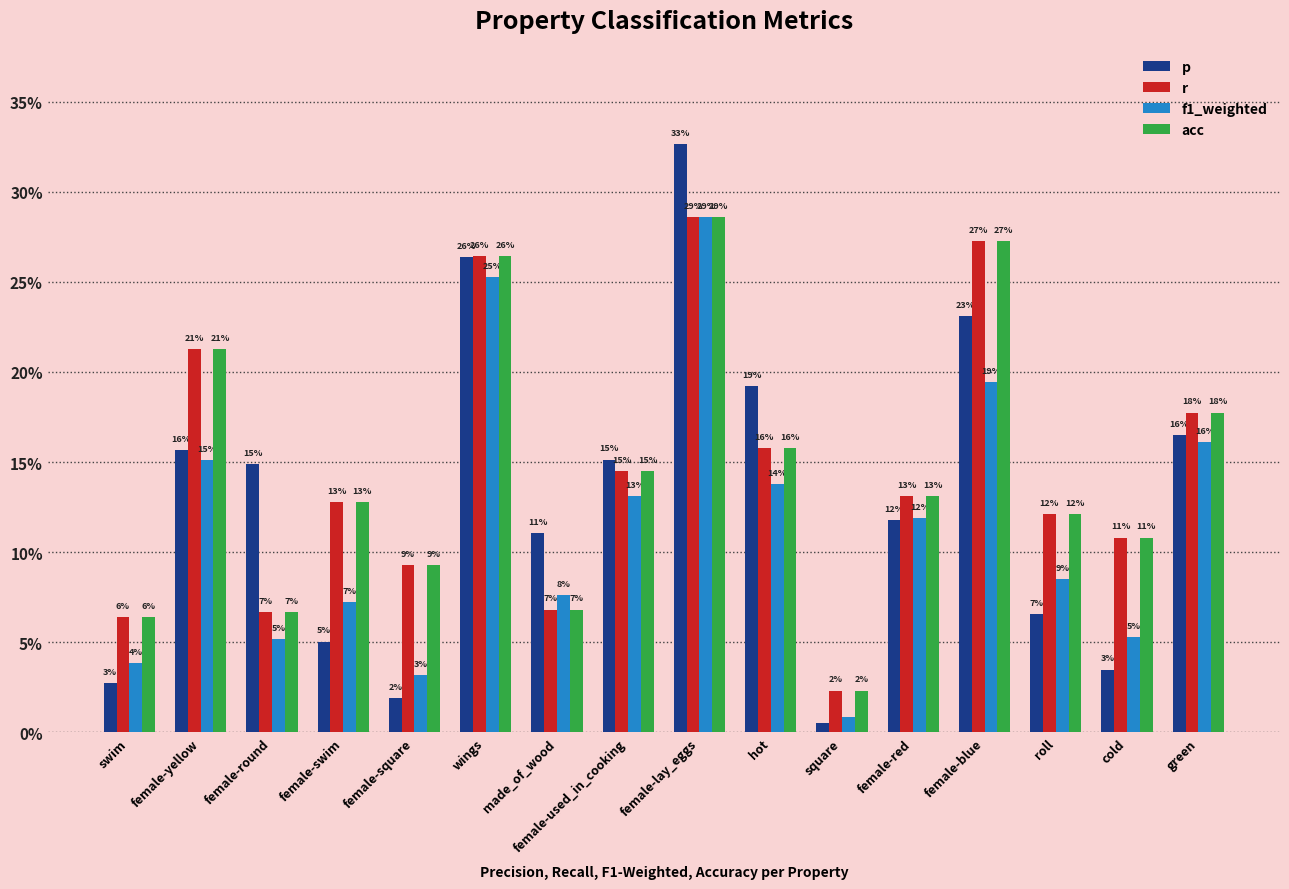

Does the chart contain stacked bars?

No